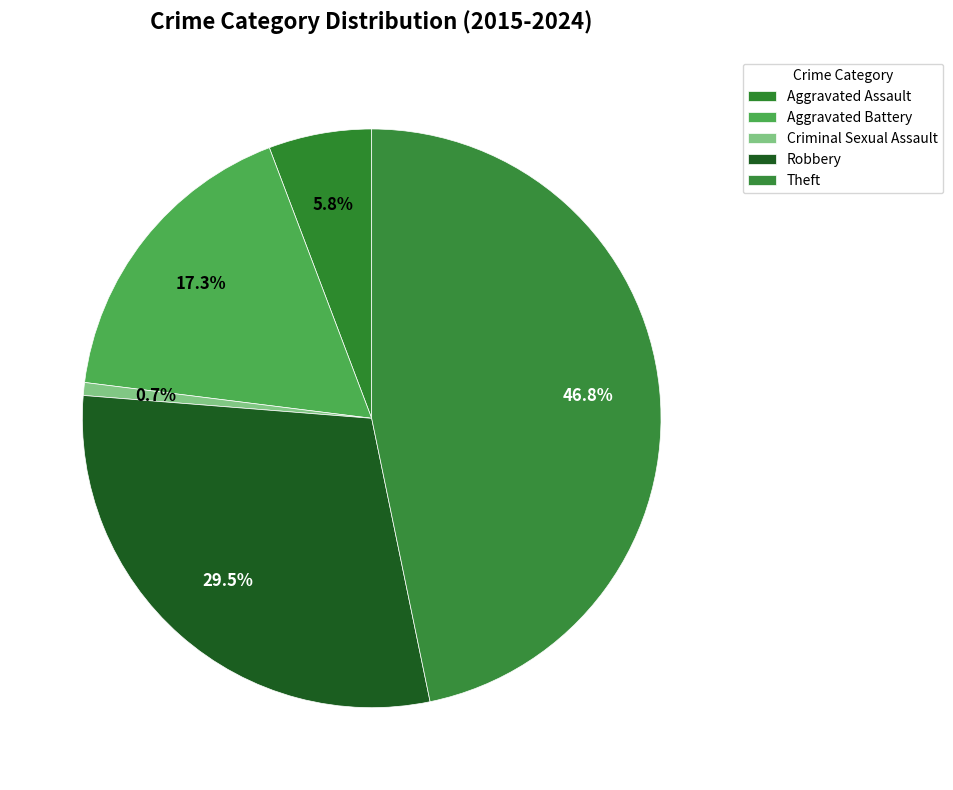

Does Aggravated Battery account for over 50% of the chart?

No